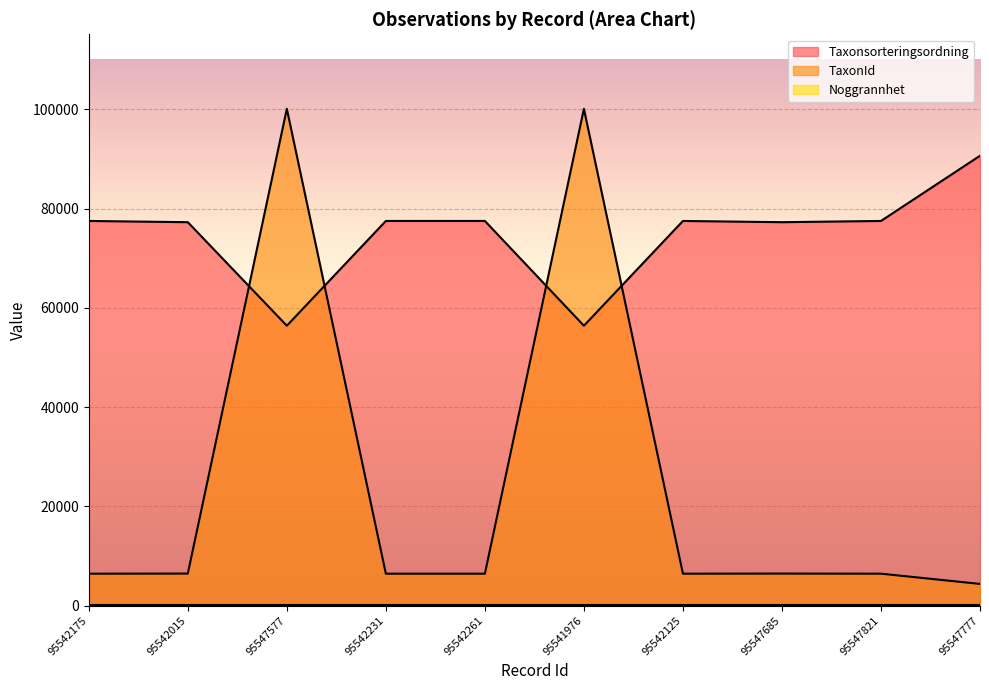

How many values in the TaxonId series exceed 6425?

4